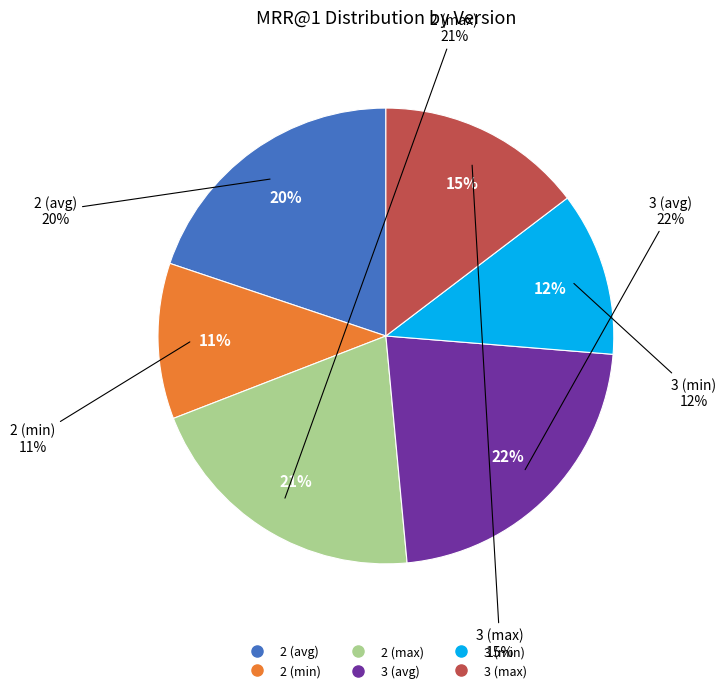

The 2 (min) slice represents 11% of the pie. True or false?

True